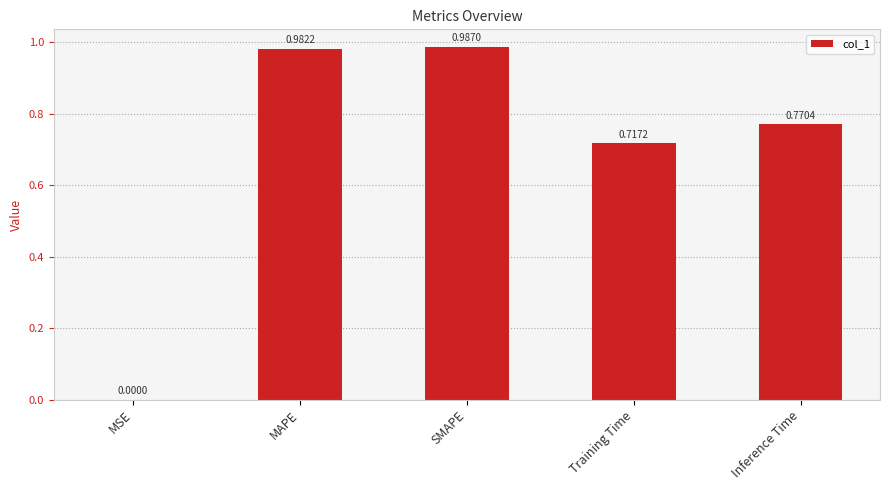

Between MAPE and MSE, which is larger?

MAPE